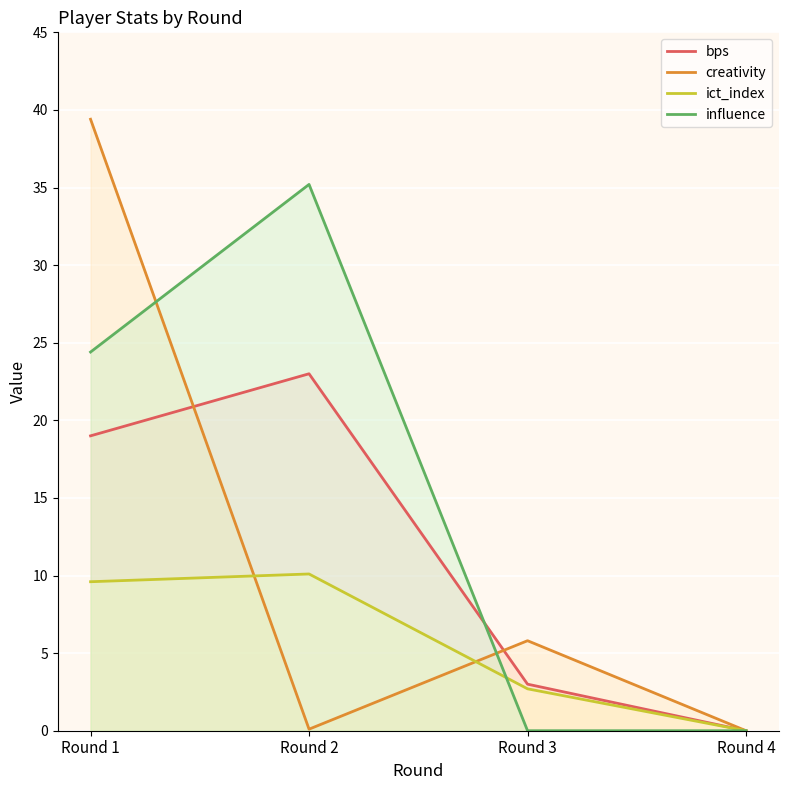

What is the spread (max minus min) of values at Round 1?

29.8